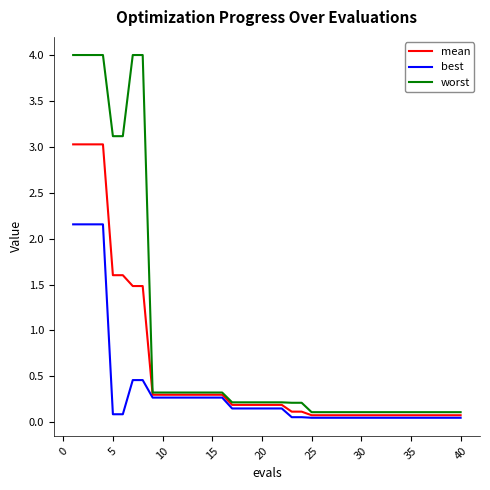

Which series has the largest total across all categories?

worst